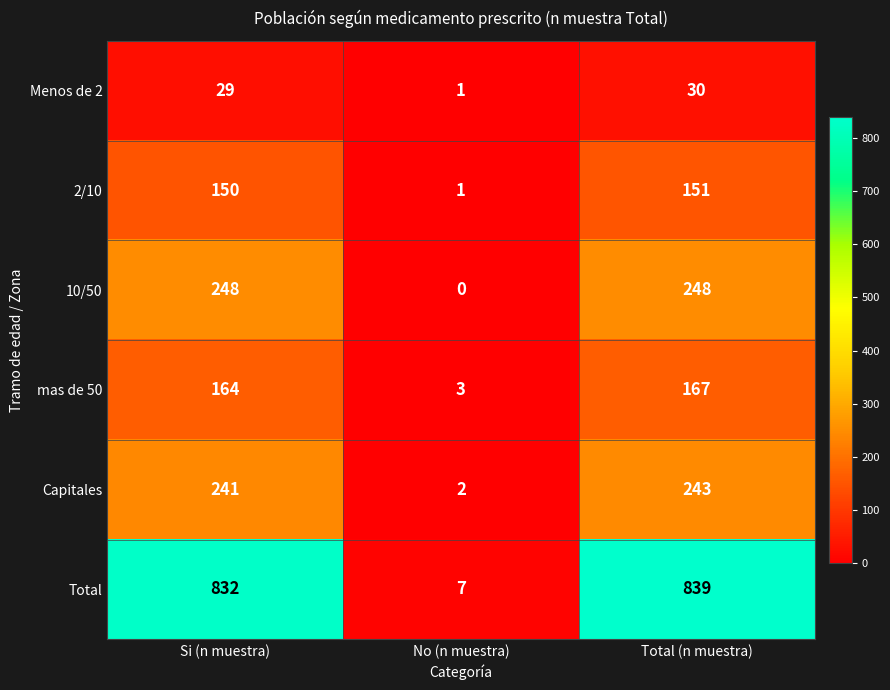

At Si (n muestra), list the series in order from smallest to largest.

Menos de 2, 2/10, mas de 50, Capitales, 10/50, Total